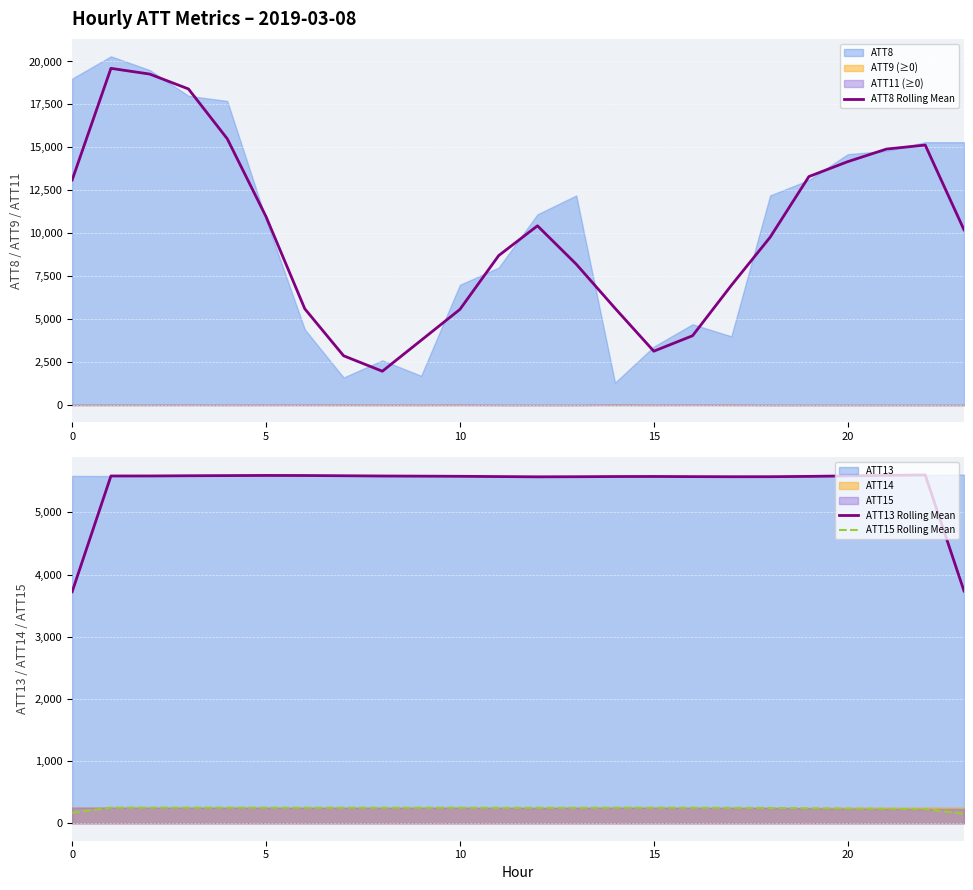

What is the lowest value of the ATT15 Rolling Mean series?

152.5